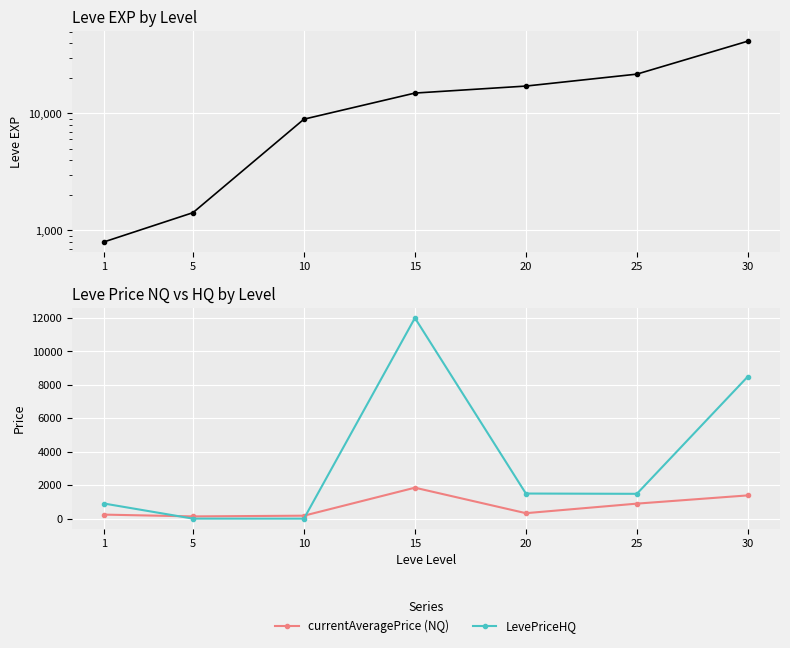

Where is currentAveragePrice (NQ) nearest to the value 991?

25